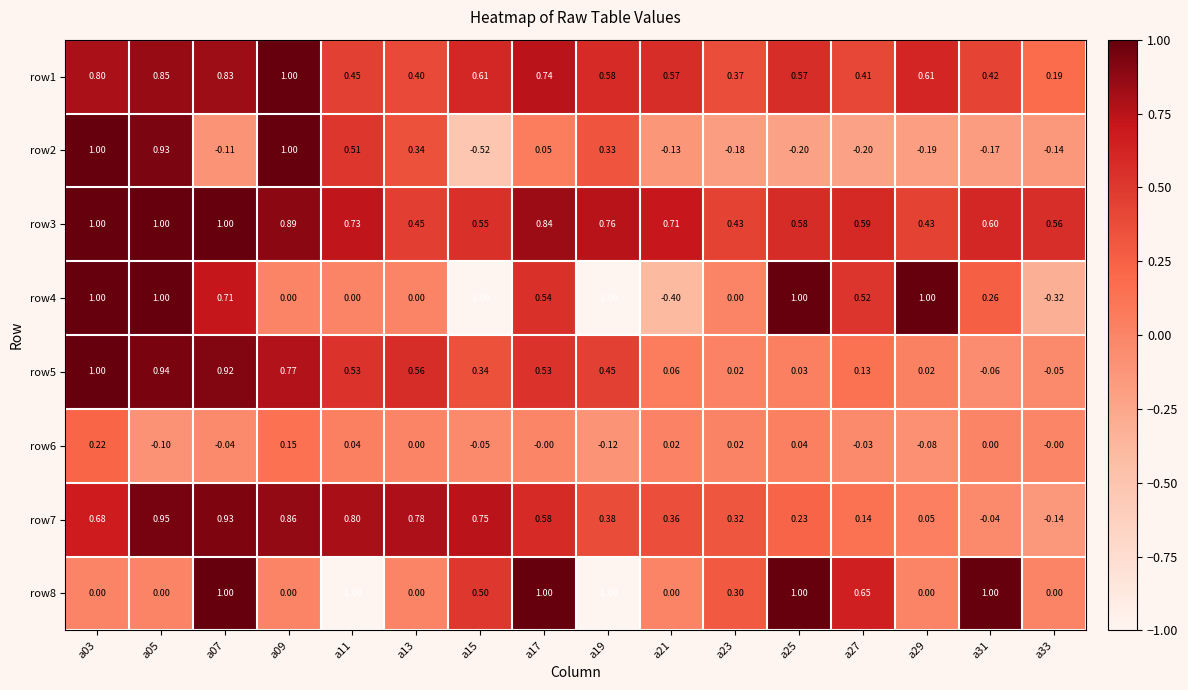

Is the value of row7 at a17 greater than the value of row6 at a03?

Yes